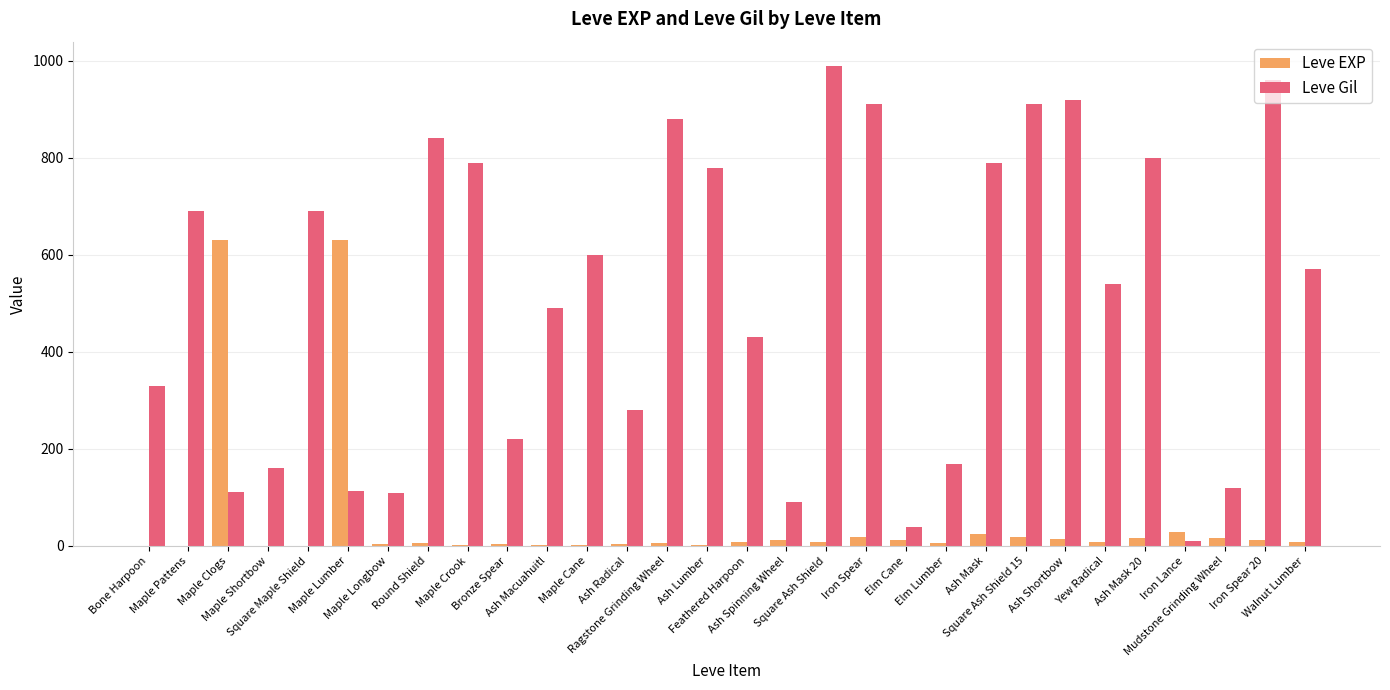

What is the sum of all Leve Gil values?

15335